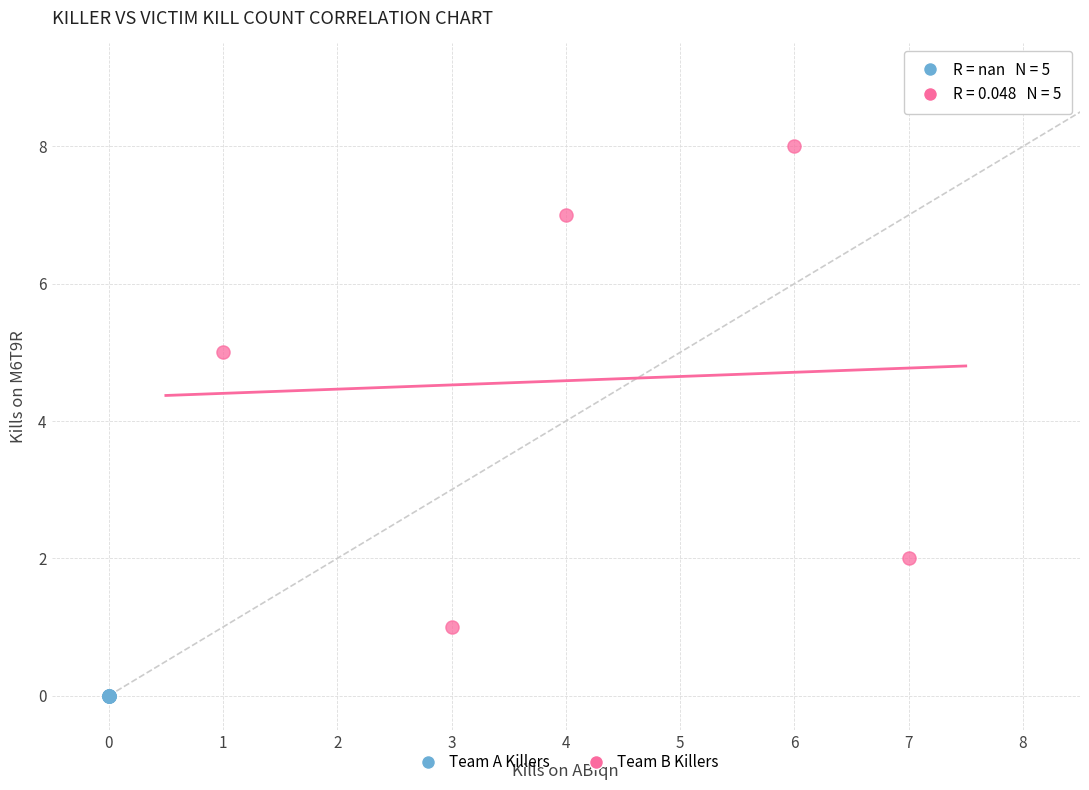

Which series reaches the maximum Y coordinate?

Team B Killers